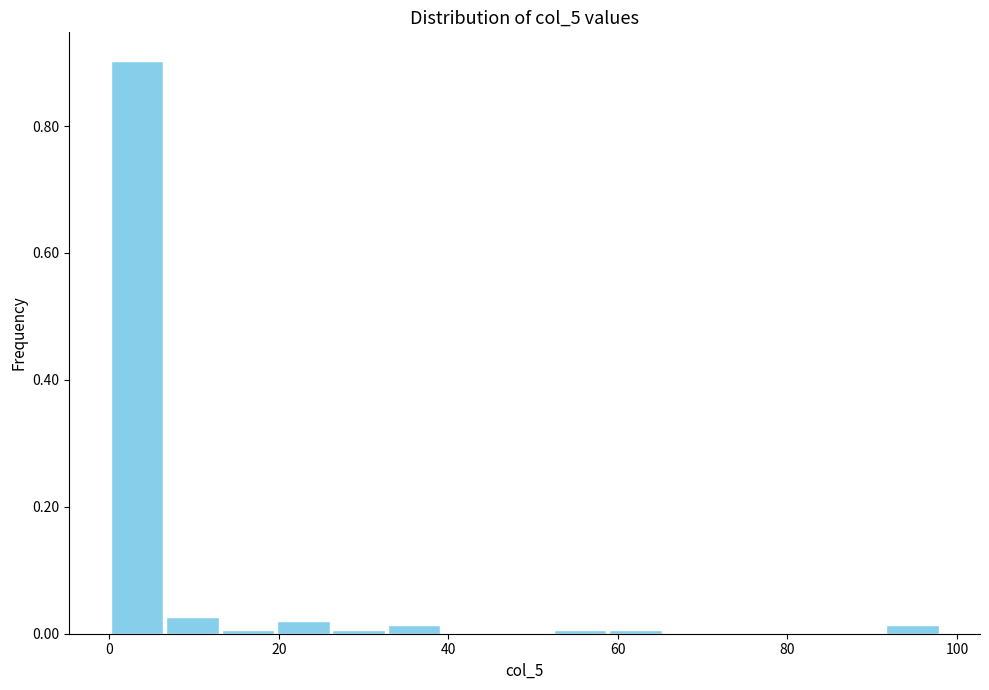

Read against the x-axis, roughly where is the centre of the tallest bar?

4